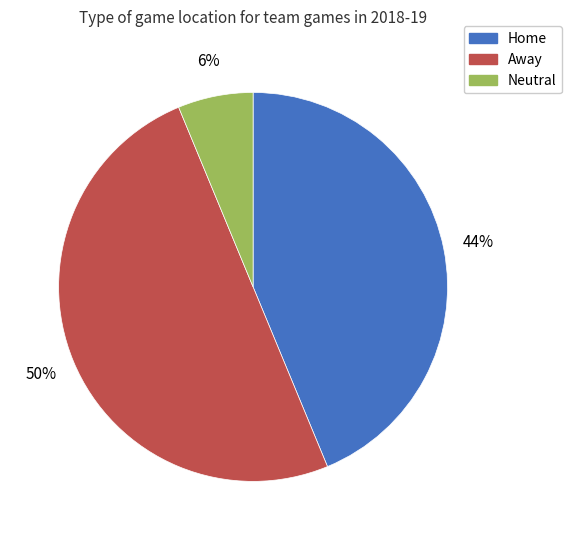

To the nearest percent, what percentage of the pie is Home?

44%